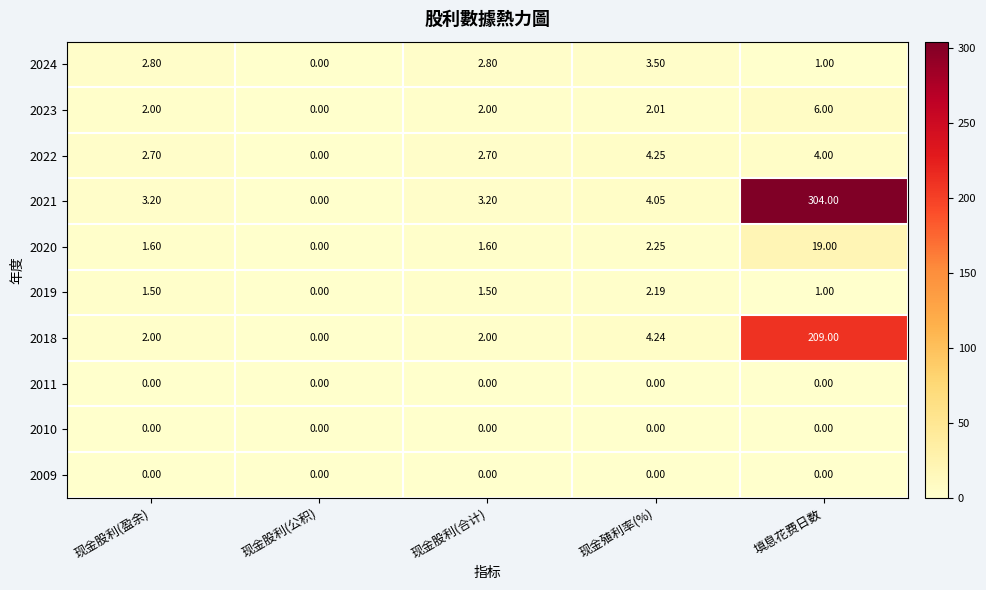

At which category is the sum across all series the highest?

填息花费日数